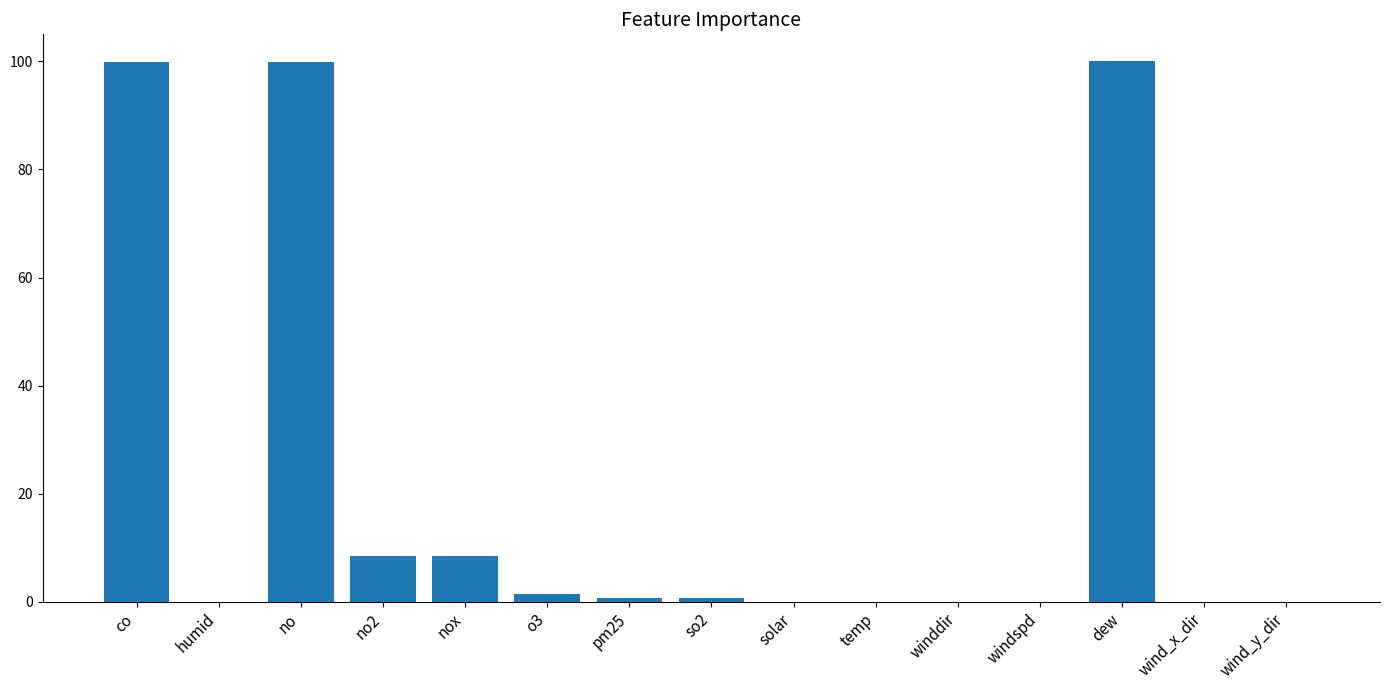

What is the change in value from pm25 to wind_x_dir?

-0.6